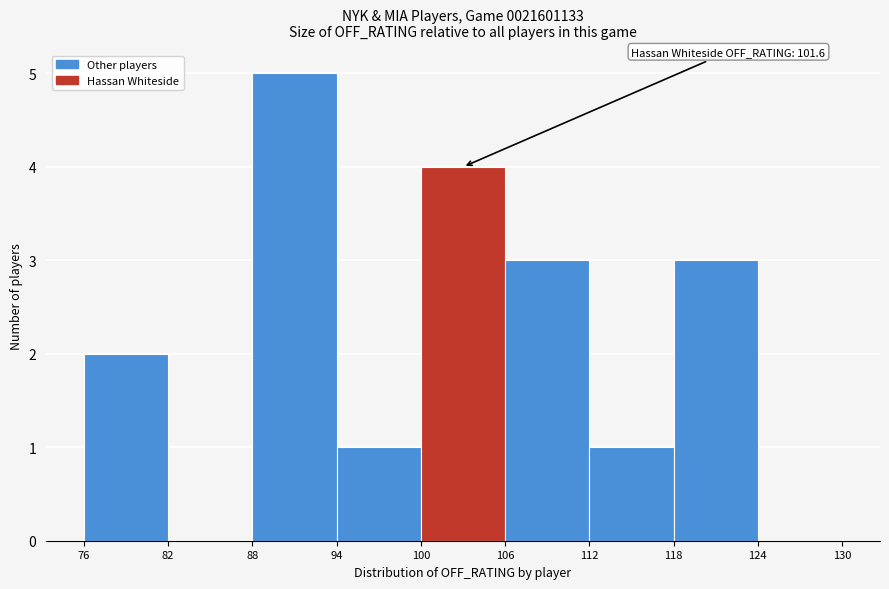

Which range on the x-axis has the tallest bar?

88 to 94